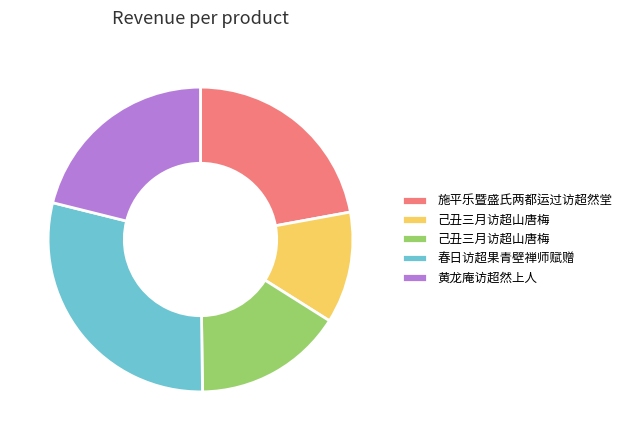

Is there a majority slice in this chart?

No